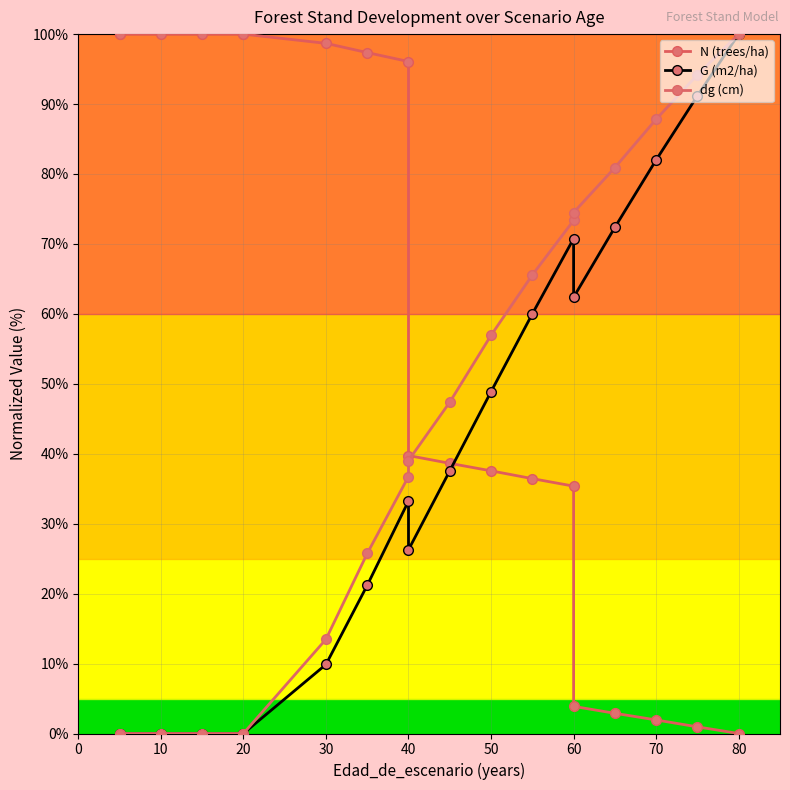

What is the value of the N (trees/ha) point at the 15th from the left?

3.9